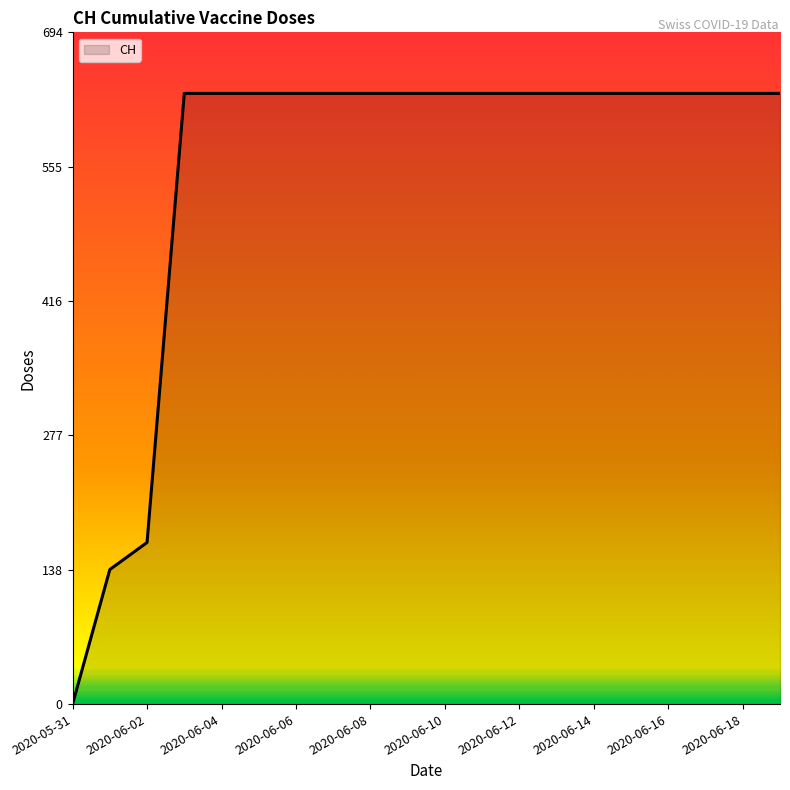

What is the maximum value shown in the chart?

631